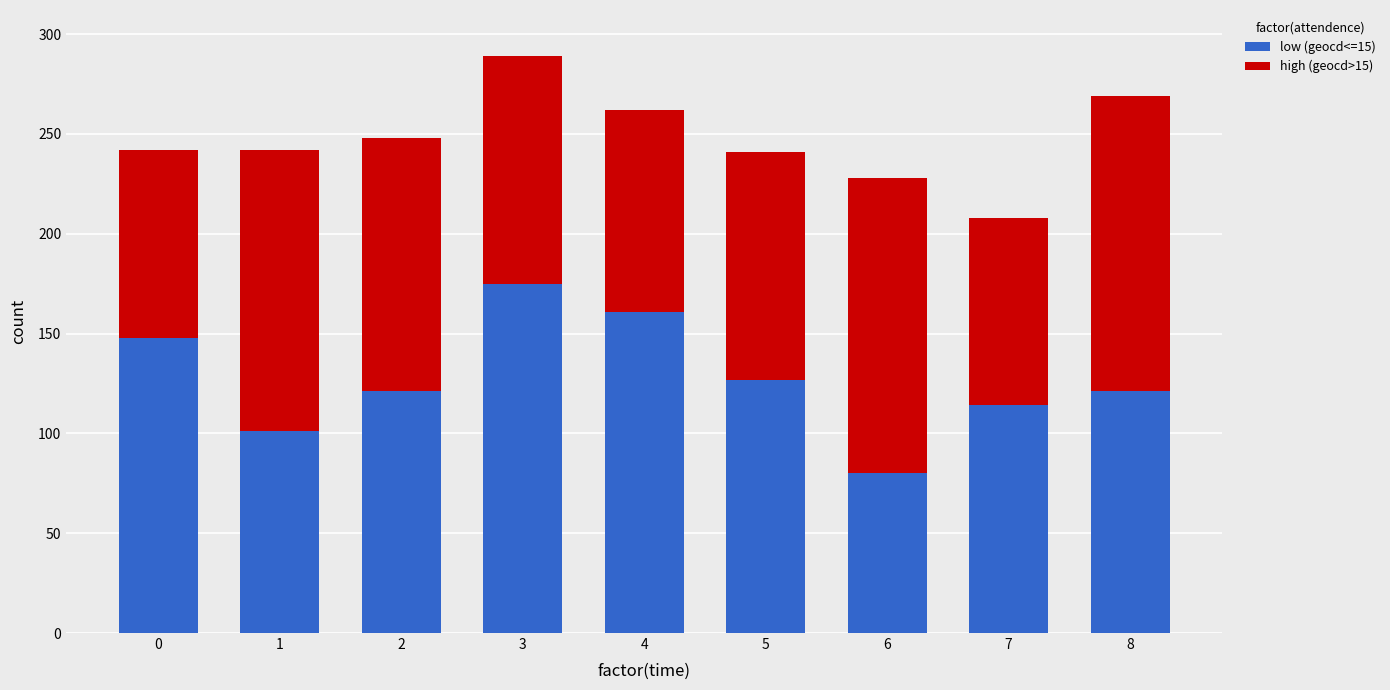

What is the difference between the second highest and second lowest values in the low (geocd<=15) series?

60